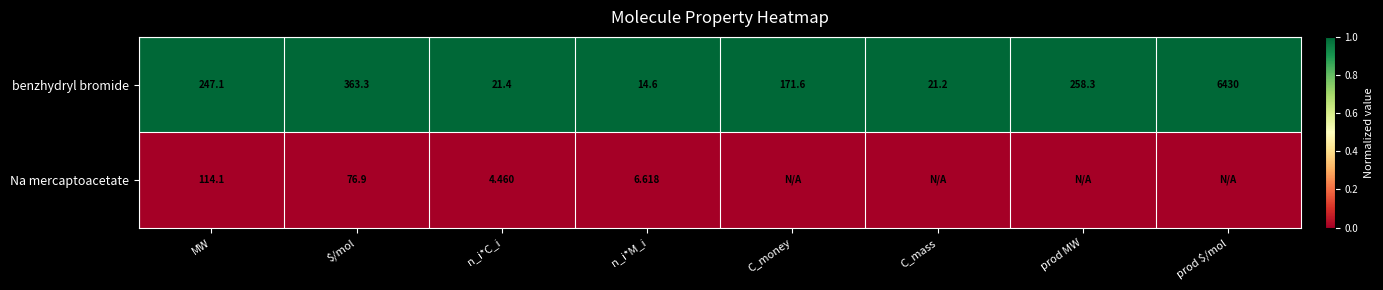

Between C_mass and n_i*M_i, which is larger?

C_mass